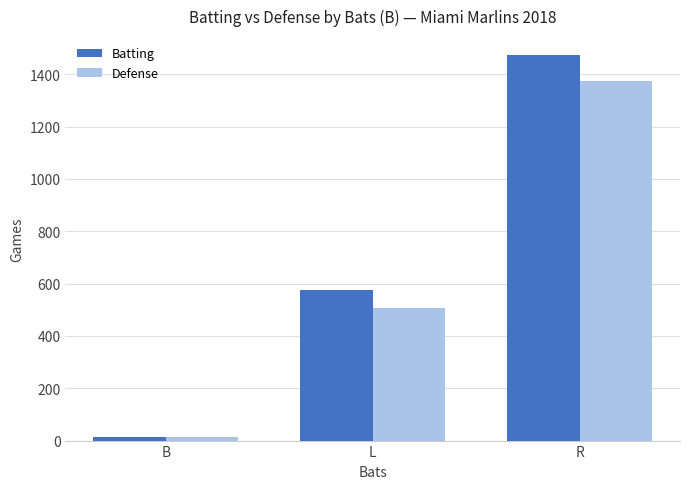

What is the total value across all series at R?

2845